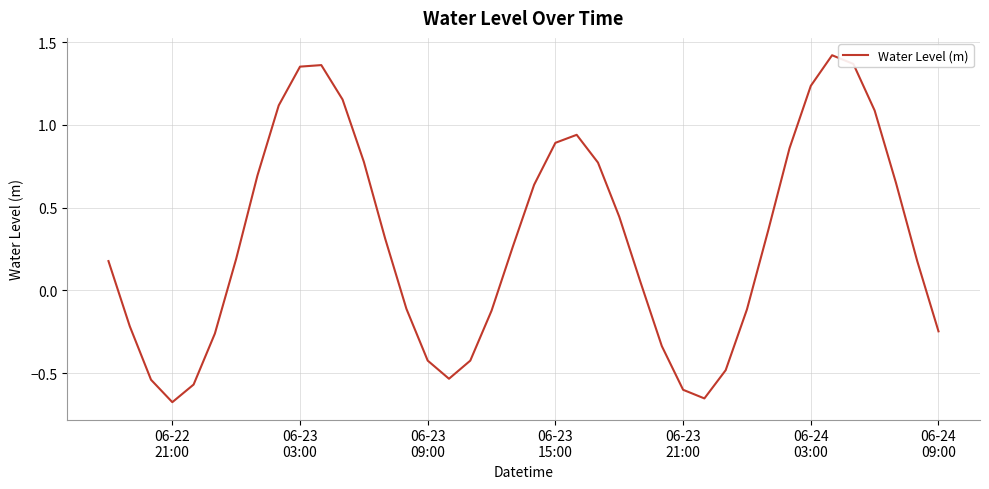

What is the difference between the maximum and minimum values?

2.1